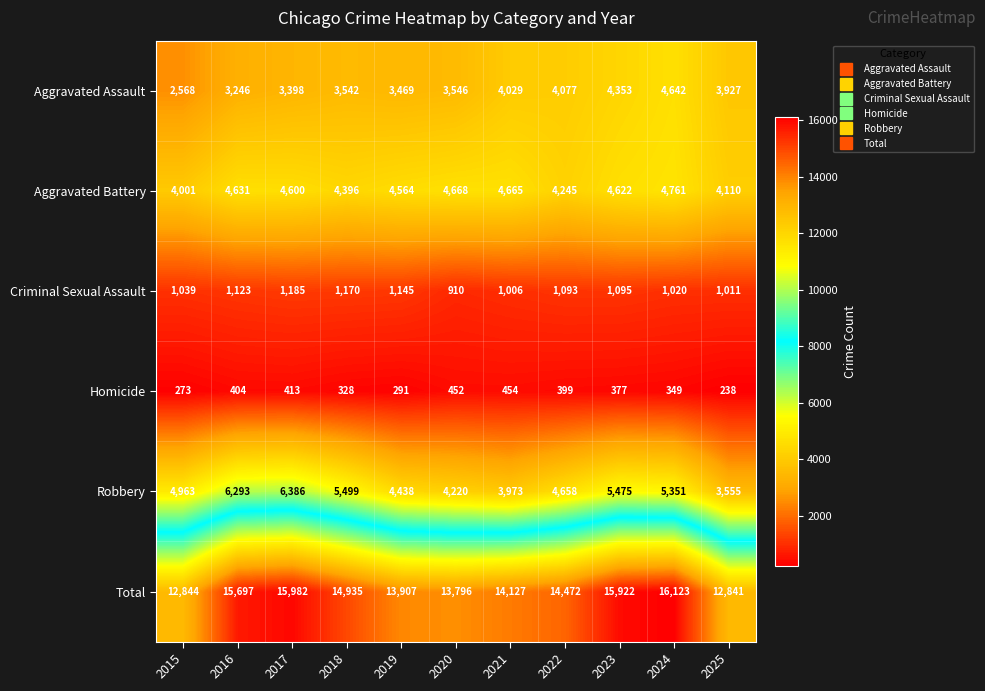

True or false: Aggravated Battery has a value of 929 at 2018.

False